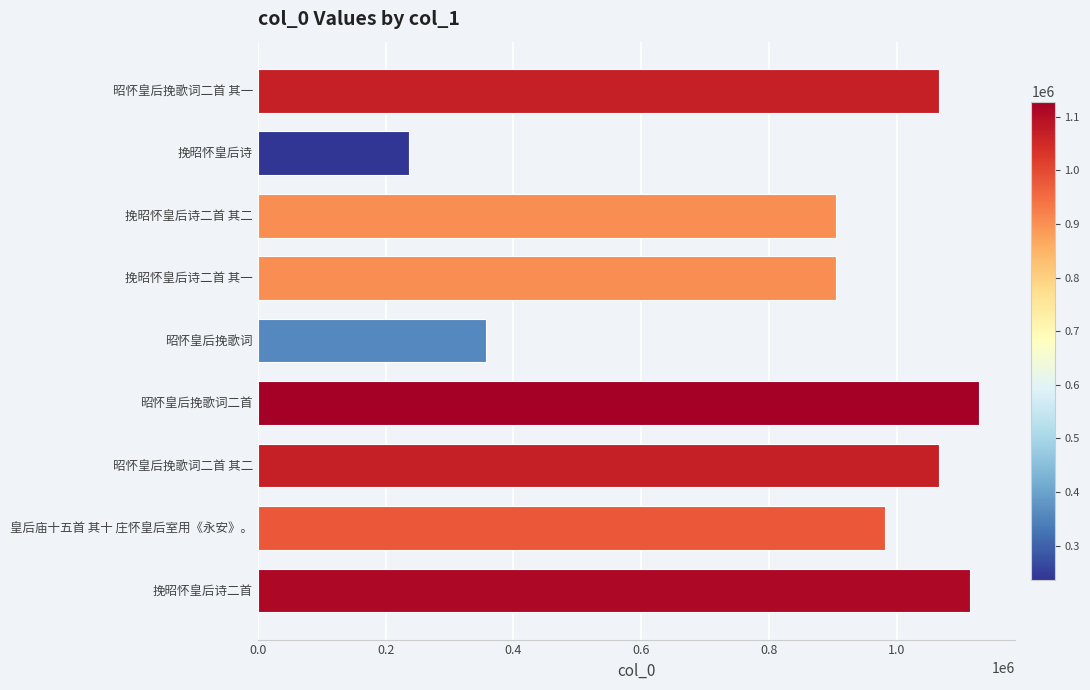

What is the average value?

862421